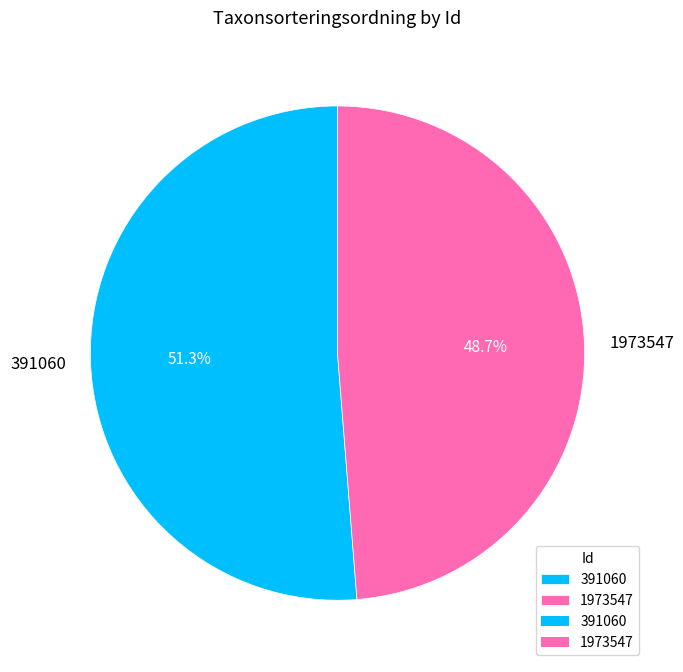

How many segments does this pie chart have?

2